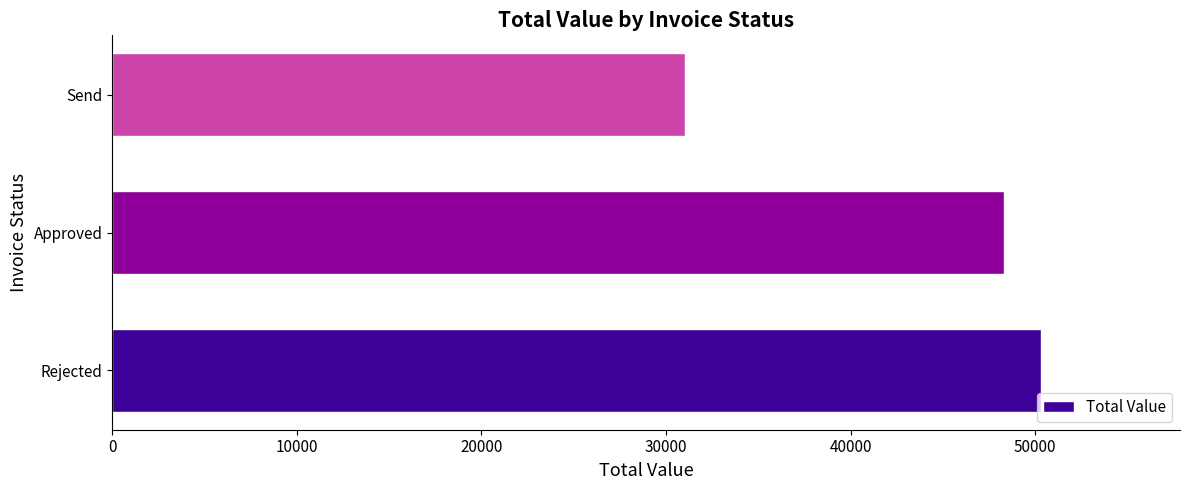

At which label is the value closest to 40675?

Approved